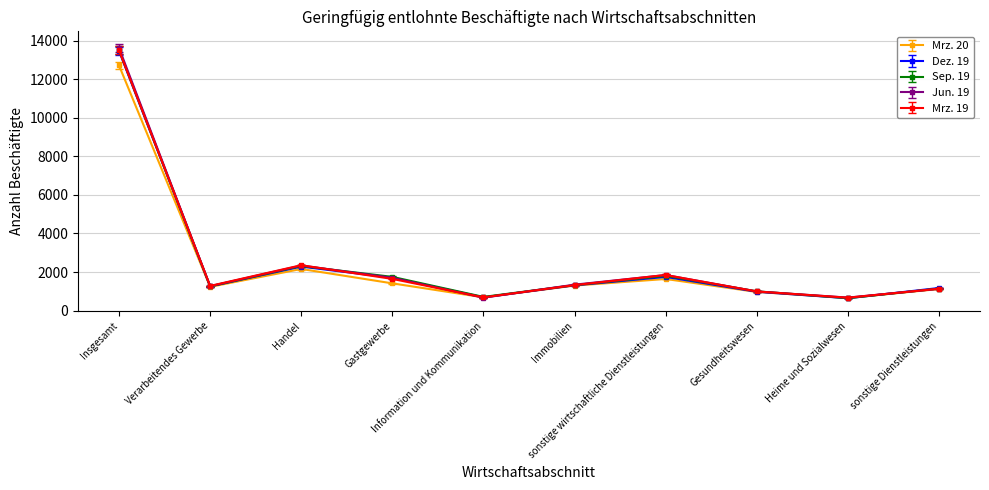

Which series has the widest spread of values?

Jun. 19